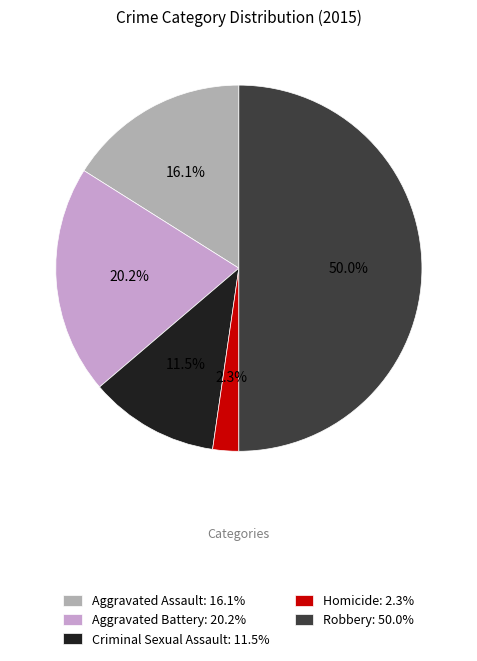

Between Aggravated Assault and Criminal Sexual Assault, which is larger?

Aggravated Assault